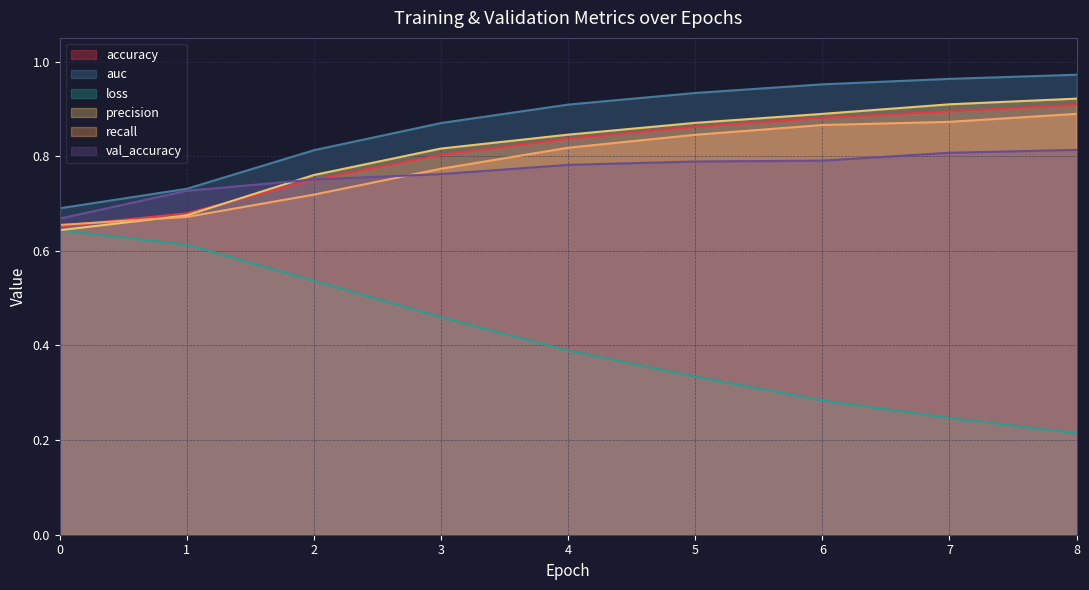

What is the spread (max minus min) of values at 4?

0.5